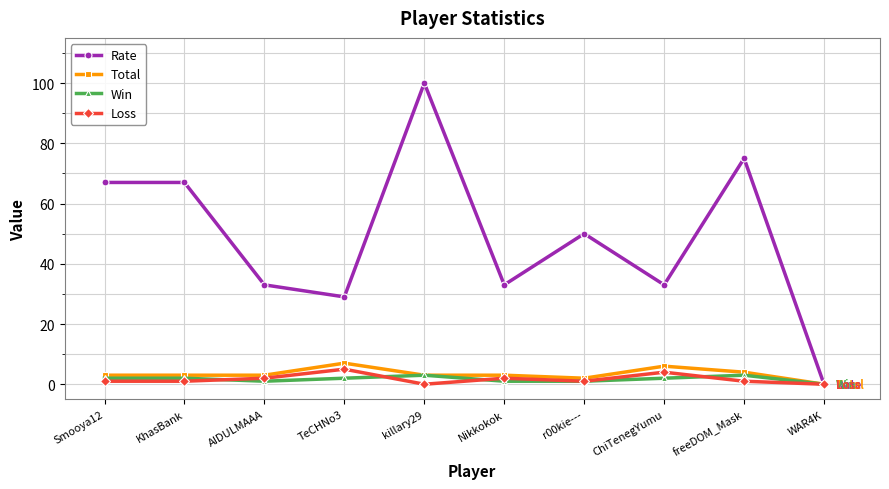

What is the label of the 3rd point from the left?

AIDULMAAA